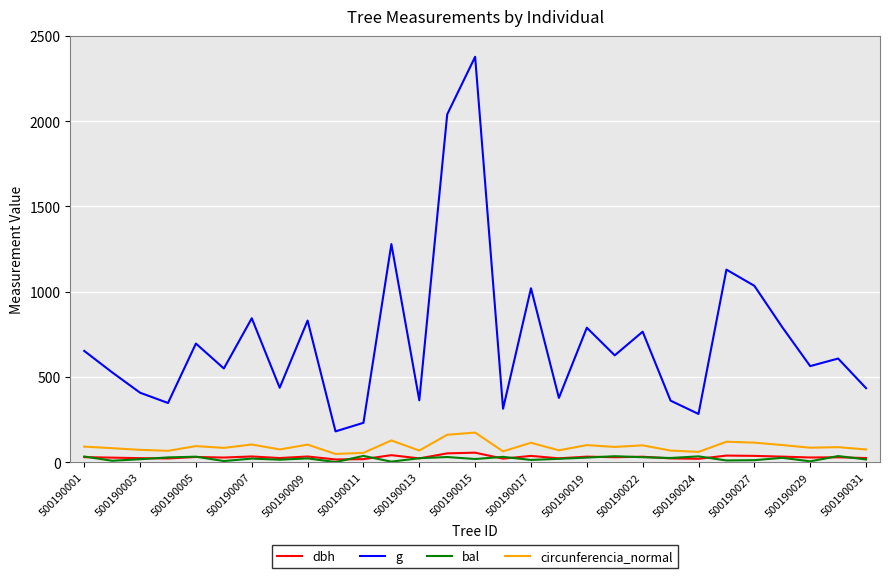

What is the maximum value shown in the chart?

2377.7